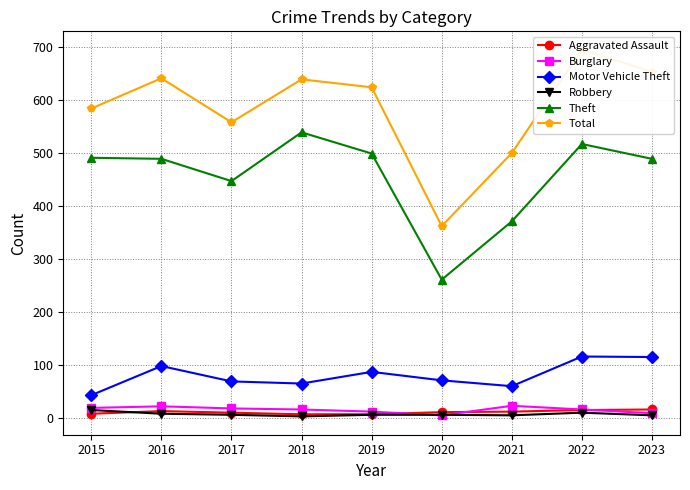

At which category is the sum across all series the highest?

2022